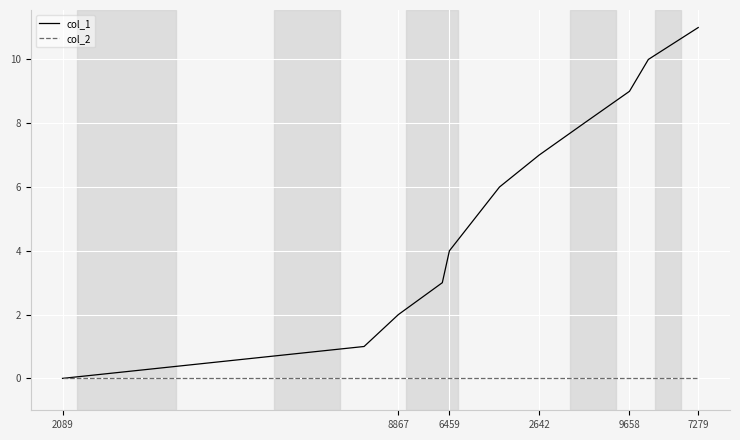

Rank the series by their average value, from lowest to highest.

col_2, col_1